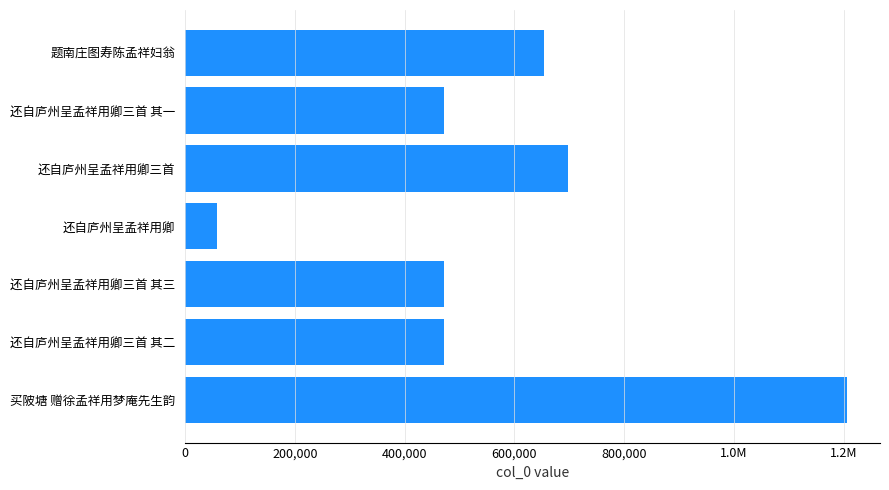

Are the bars horizontal?

Yes